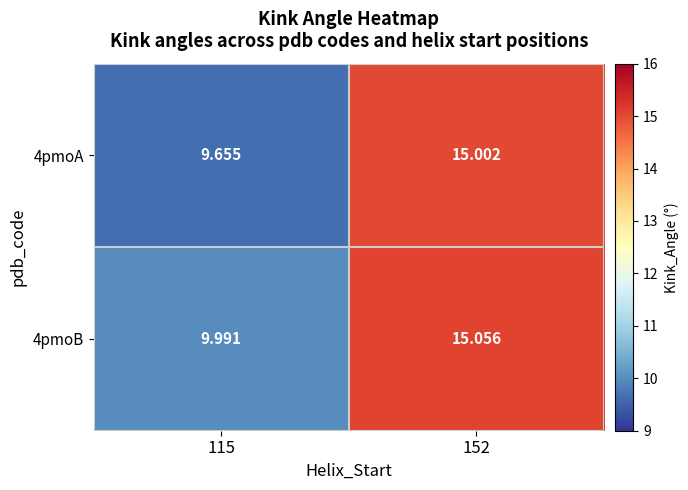

What is the total value across all series at 152?

30.1